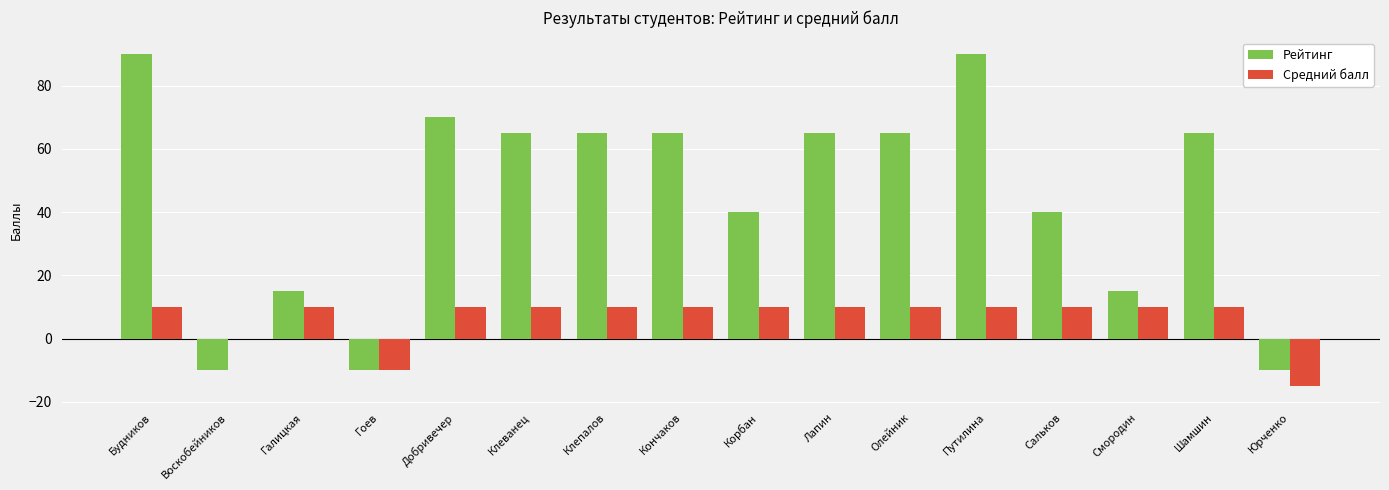

Reading left to right, transcribe all the data shown in this chart.

Рейтинг: 90	-10	15	-10	70	65	65	65	40	65	65	90	40	15	65	-10
Средний балл: 10	0	10	-10	10	10	10	10	10	10	10	10	10	10	10	-15